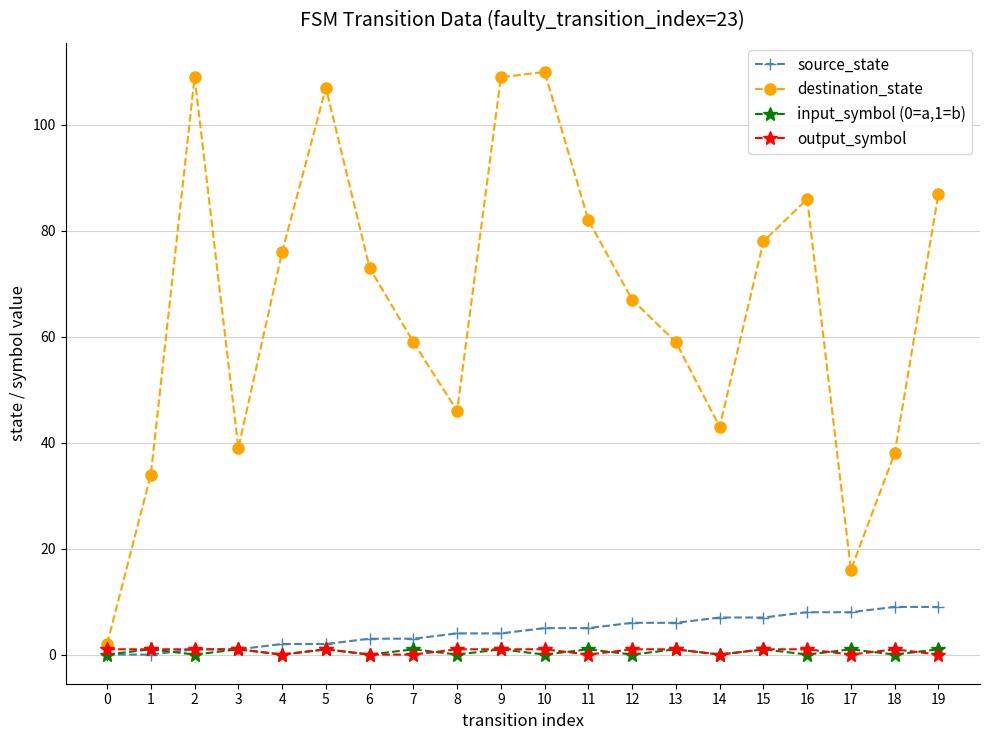

True or false: output_symbol has a value of 1 at 5.

True